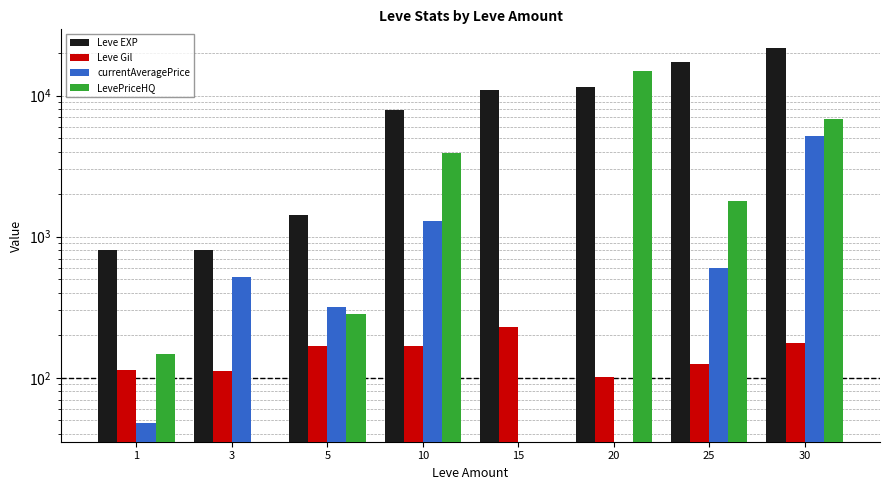

What is the total value across all series at 1?

1109.3